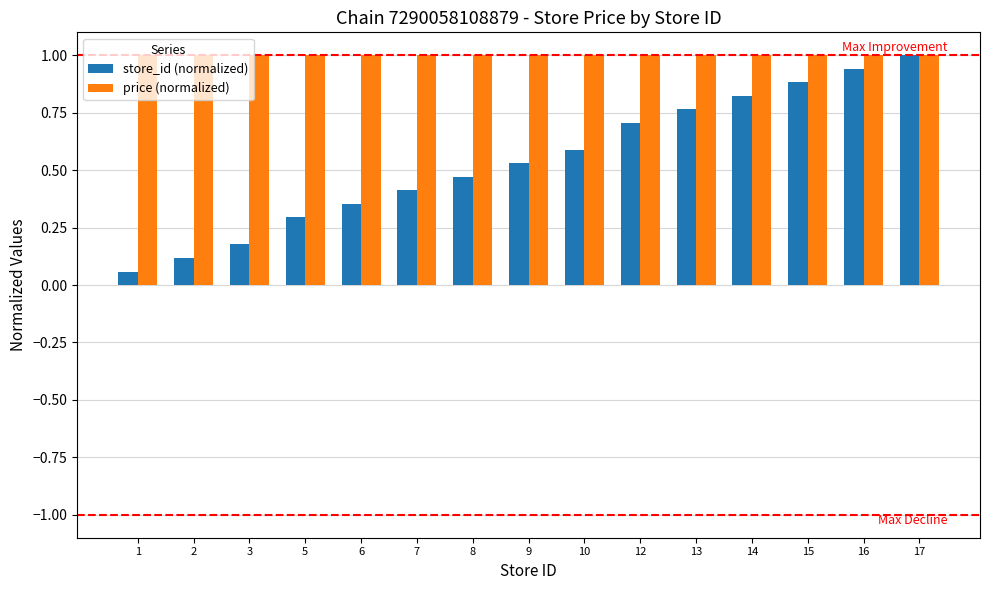

What is the sum of all store_id (normalized) values?

8.1